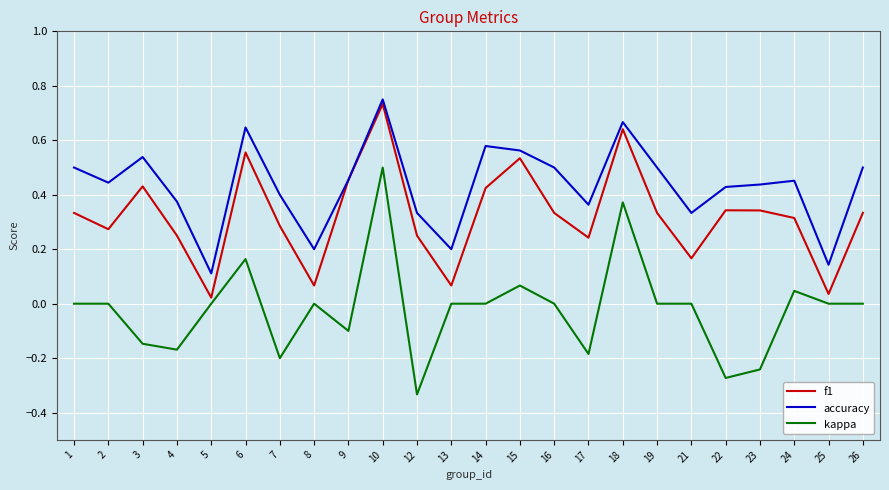

Which series changed the most between 5 and 16?

accuracy